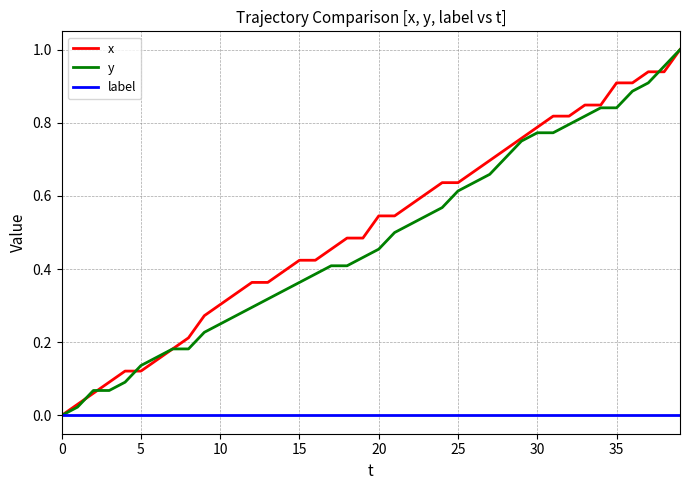

What is the difference between the maximum and minimum values in the y series?

1.0